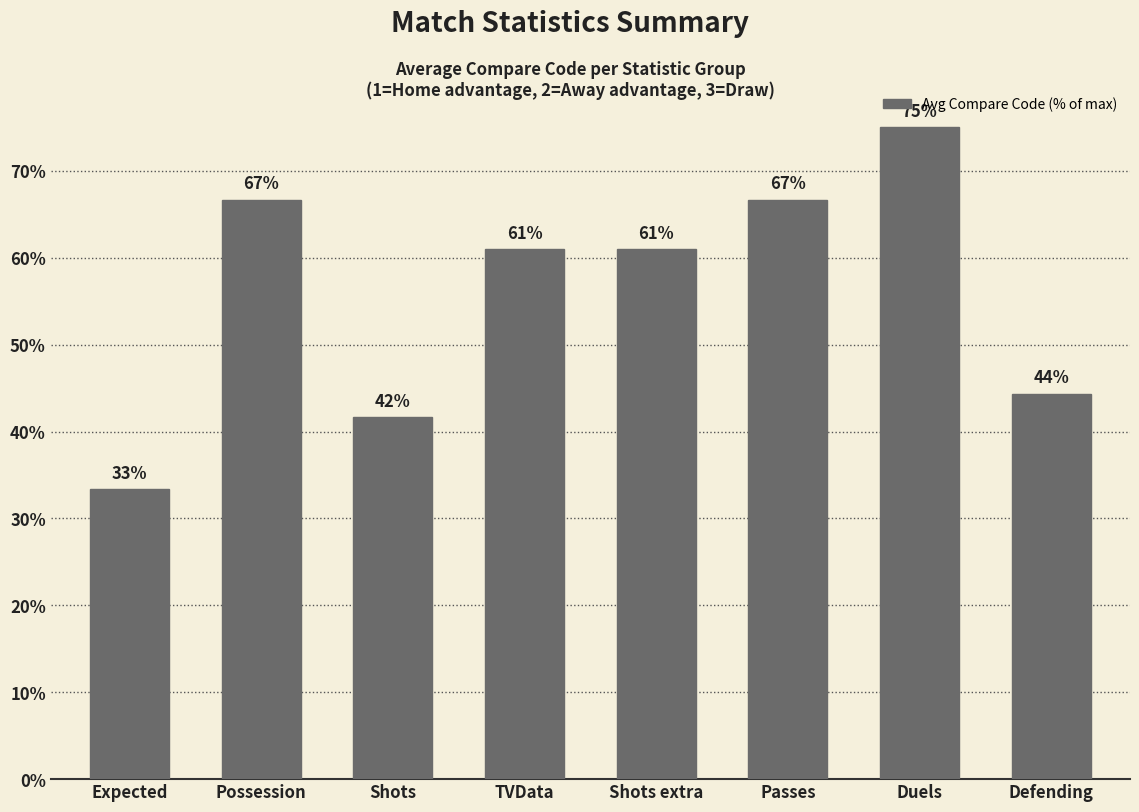

What position from the right is Shots?

6